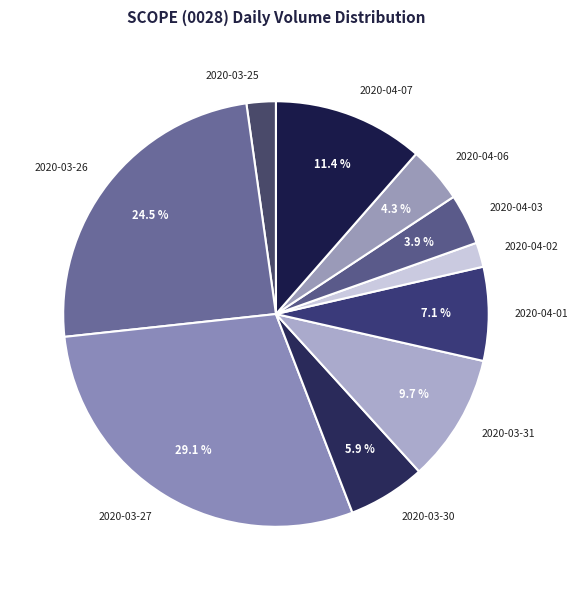

How many segments does this pie chart have?

10